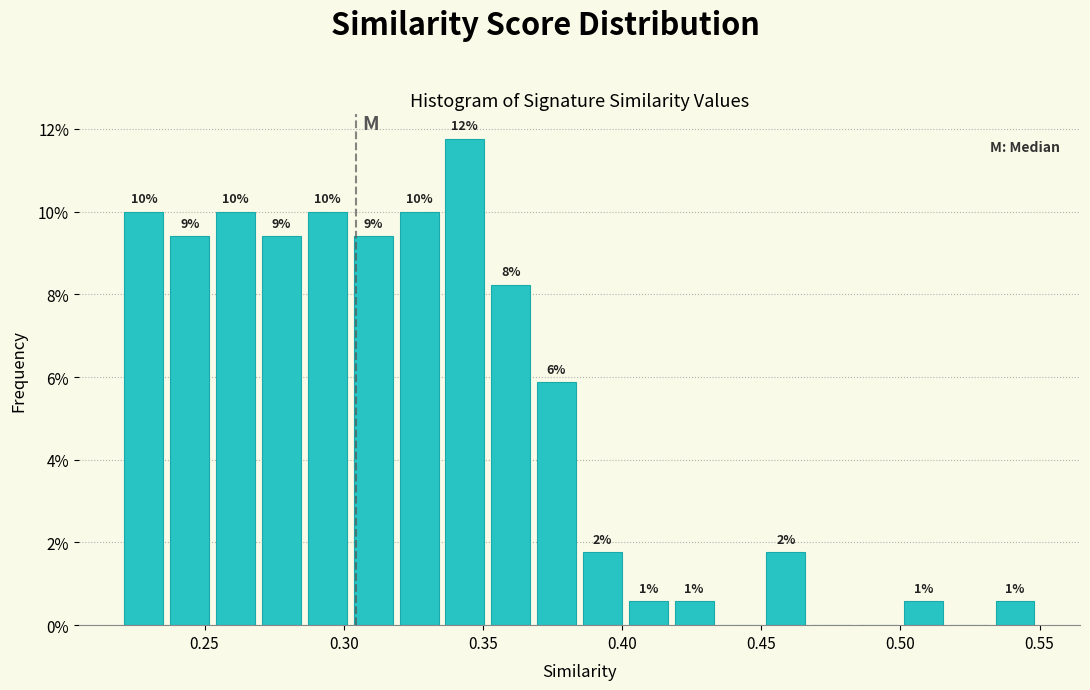

Read against the x-axis, roughly where is the centre of the tallest bar?

0.345